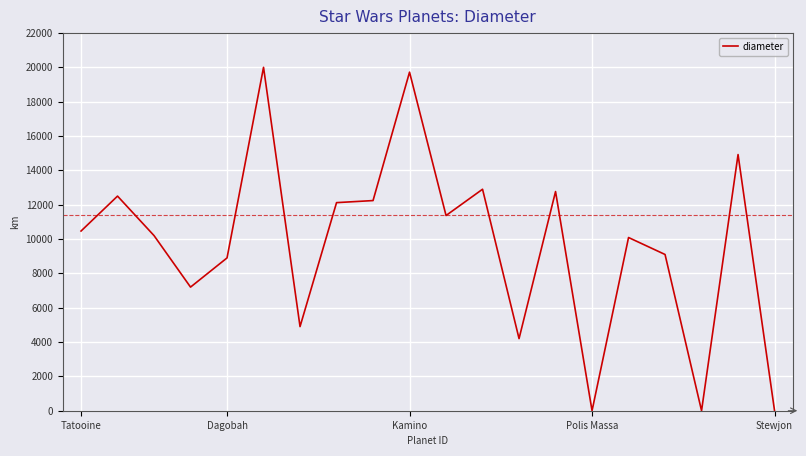

Reading left to right, transcribe all the data shown in this chart.

10465	12500	10200	7200	8900	20000	4900	12120	12240	19720	11370	12900	4200	12765	0	10088	9100	0	14920	0